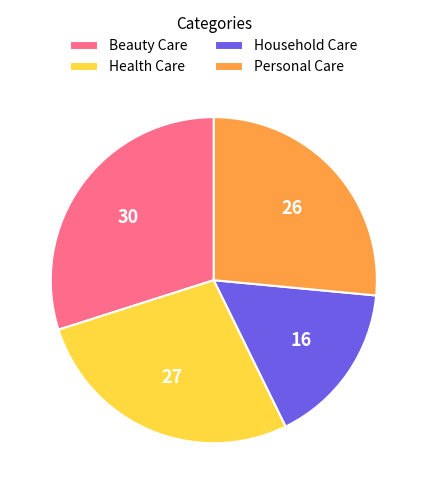

Combined, do Beauty Care and Household Care account for over 50%?

No